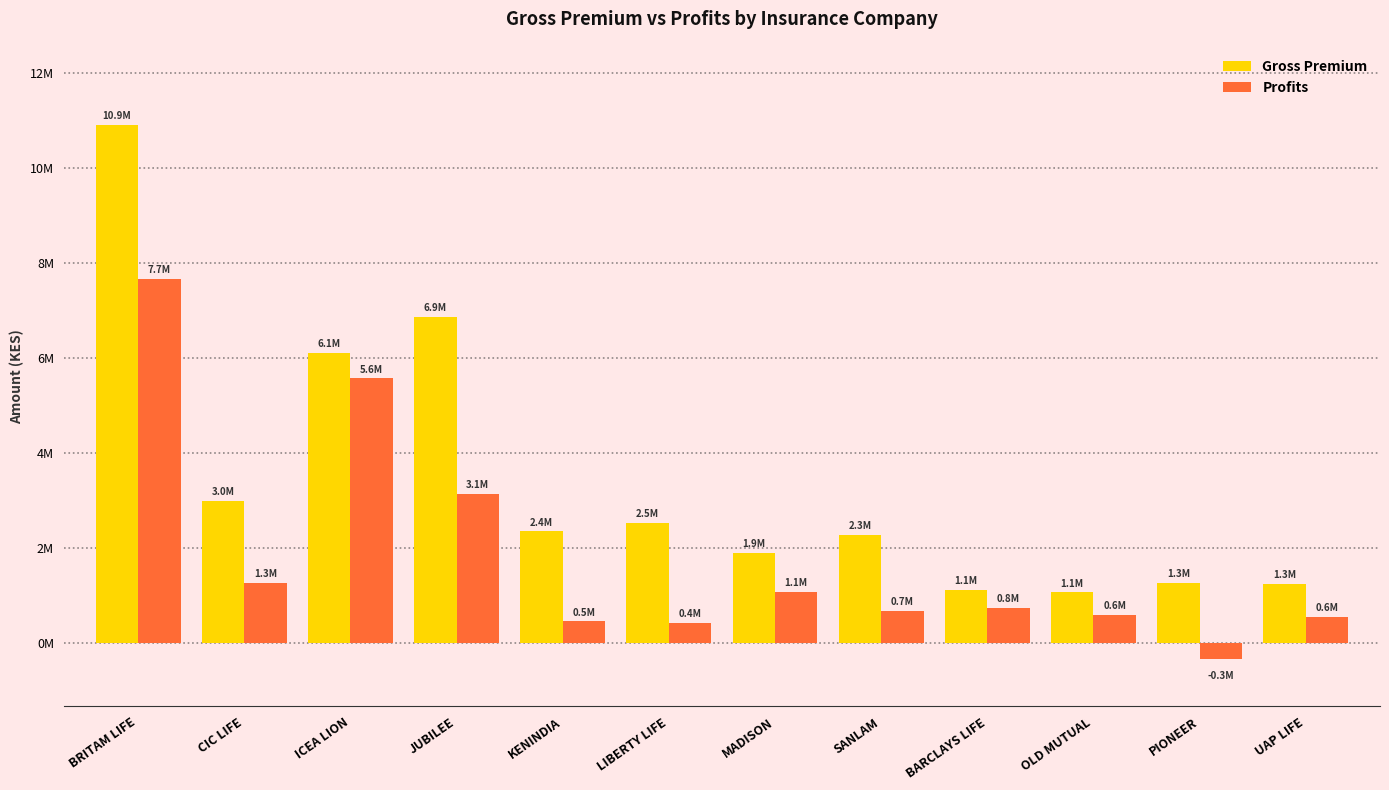

True or false: Profits has a value of 733608 at KENINDIA.

False